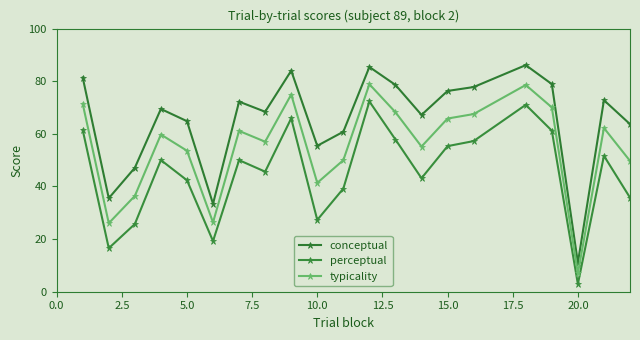

How many series are shown in this chart?

3